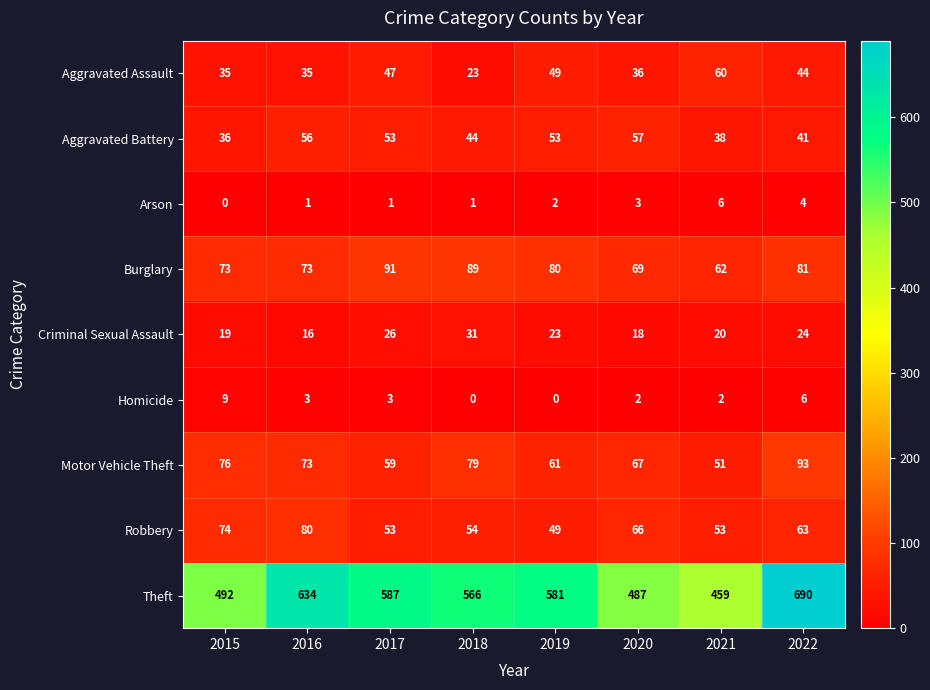

Which label corresponds to the largest value in the chart?

2022